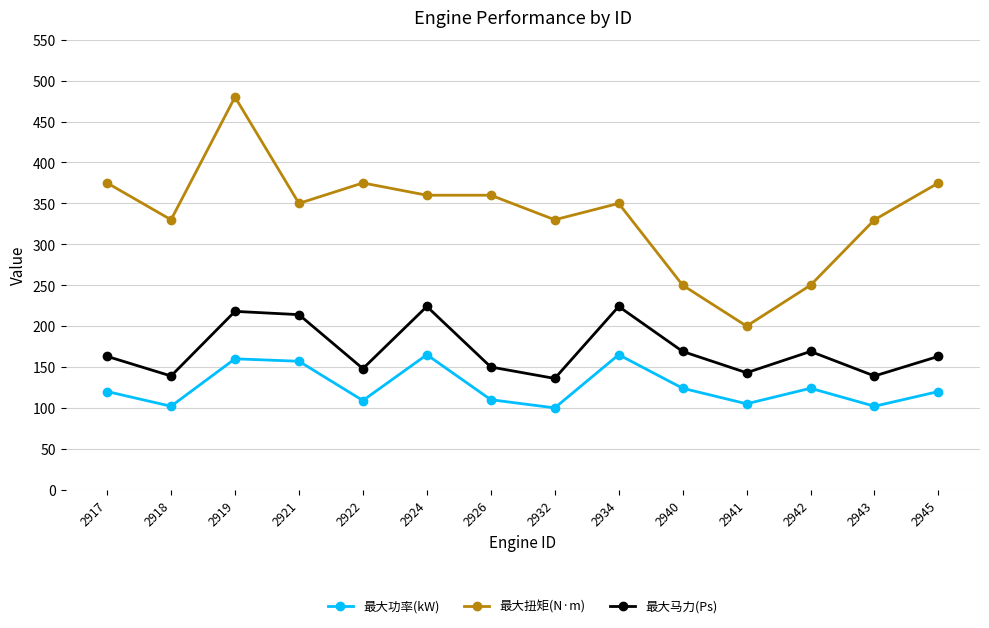

What is the value of the 最大扭矩(N·m) point at the 12th from the left?

250